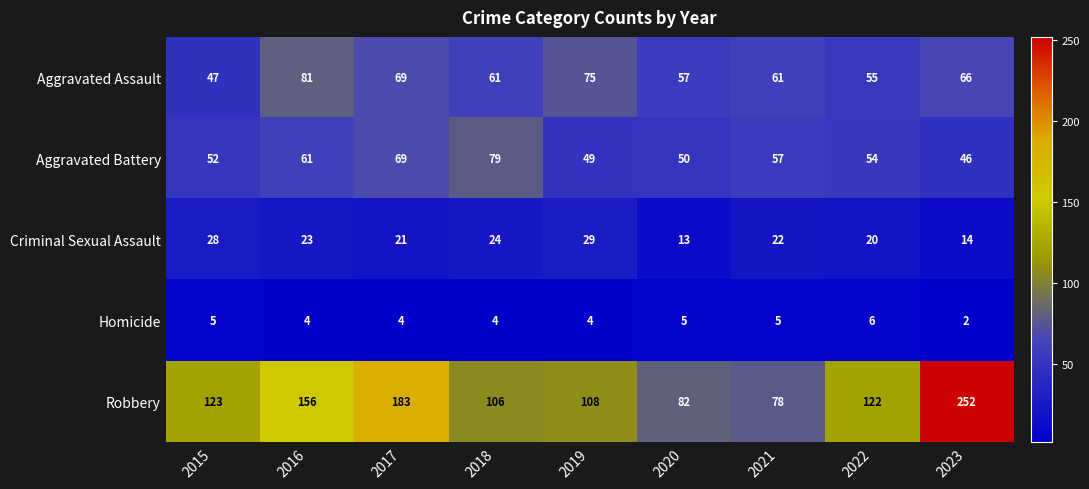

List the series in order of their peak value, highest first.

Robbery, Aggravated Assault, Aggravated Battery, Criminal Sexual Assault, Homicide